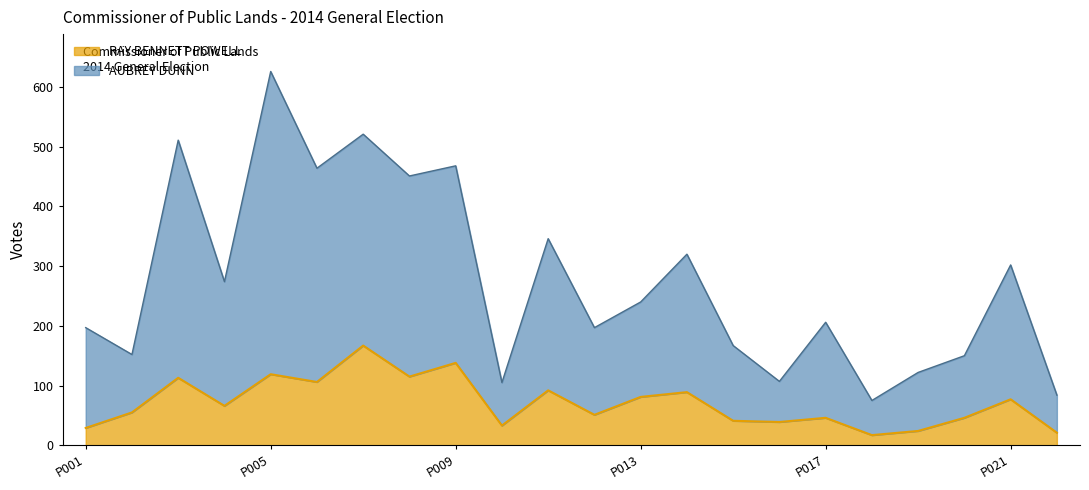

What is the value of the AUBREY DUNN point at the 10th from the left?

105